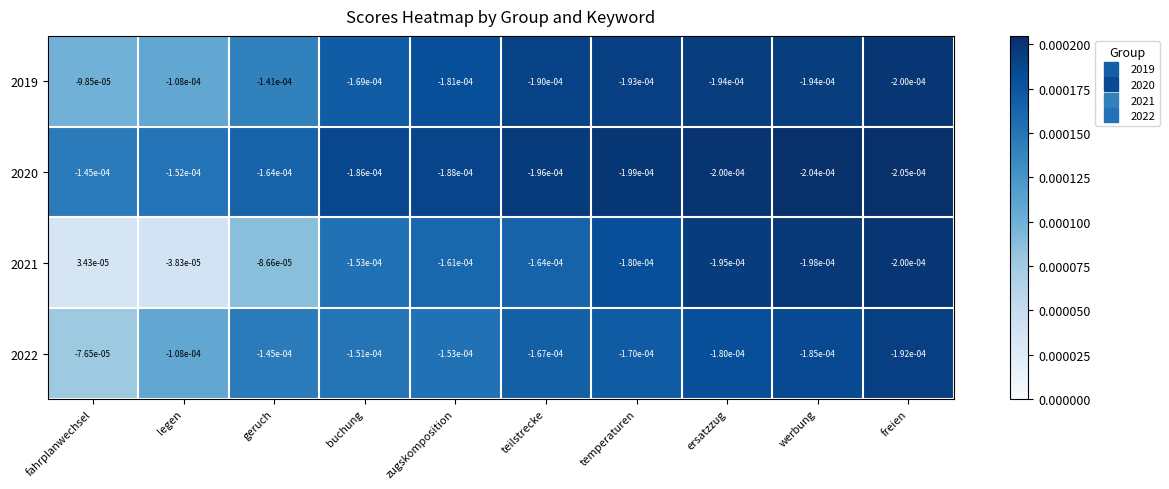

Which series has the largest total across all categories?

2021